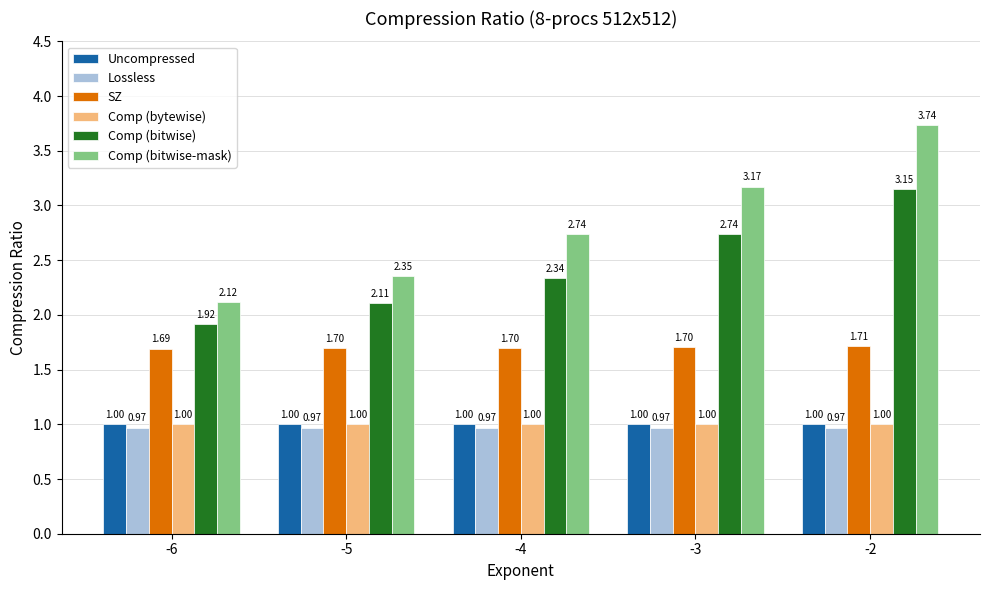

List the labels in order of Comp (bitwise-mask) value, largest first.

-2, -3, -4, -5, -6